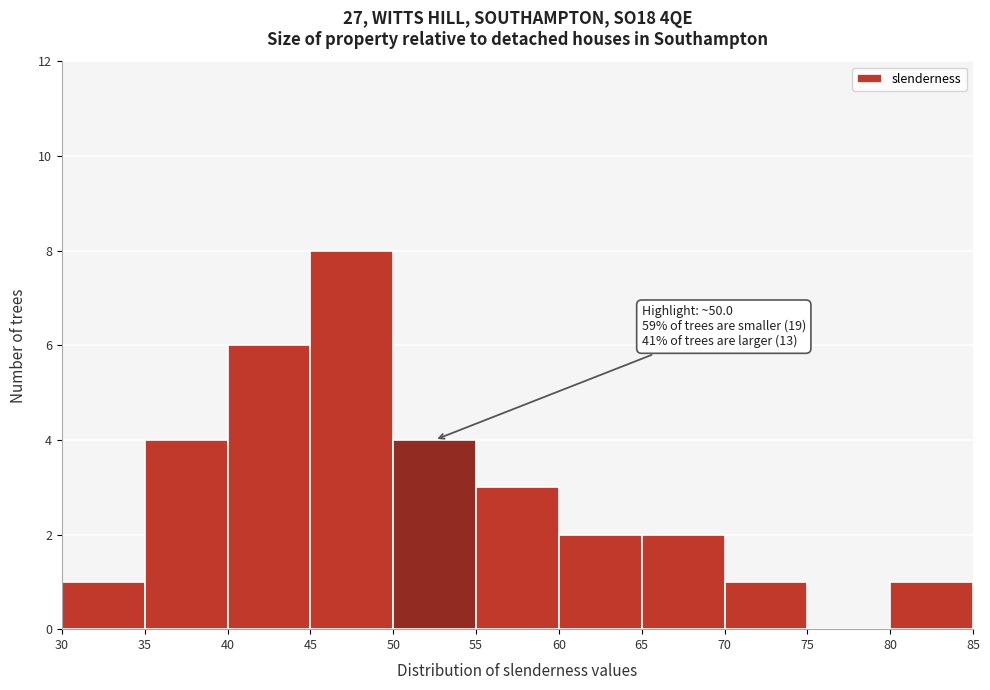

Which range on the x-axis has the tallest bar?

45 to 50